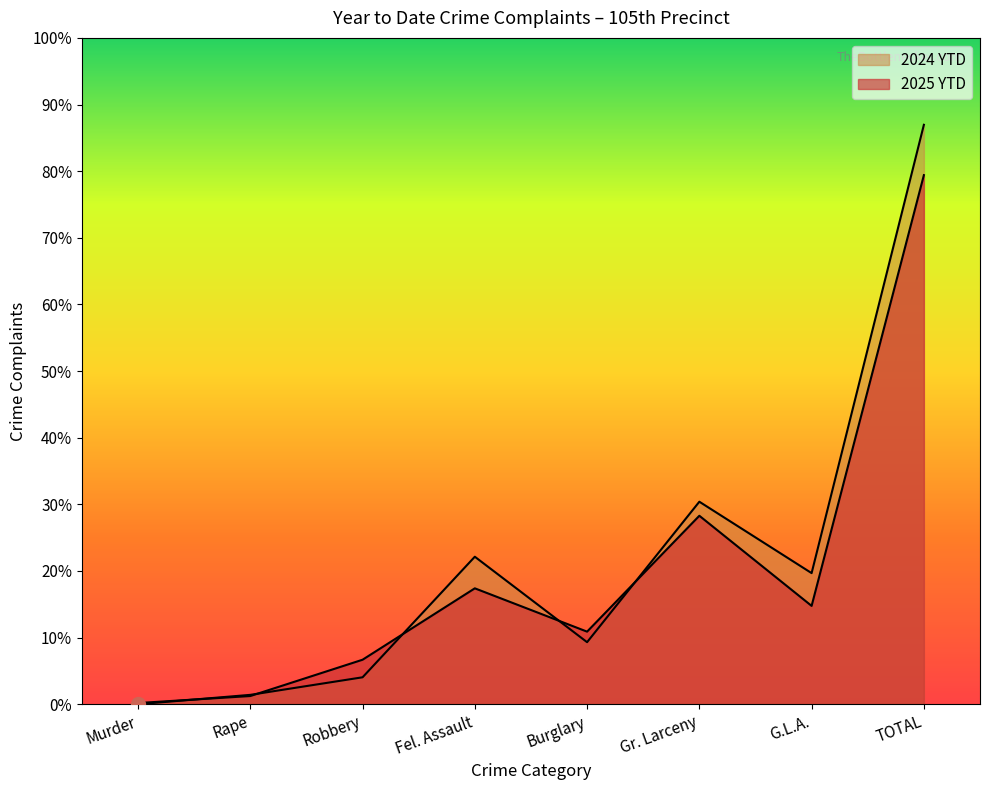

Between Burglary and Gr. Larceny, which is larger?

Gr. Larceny